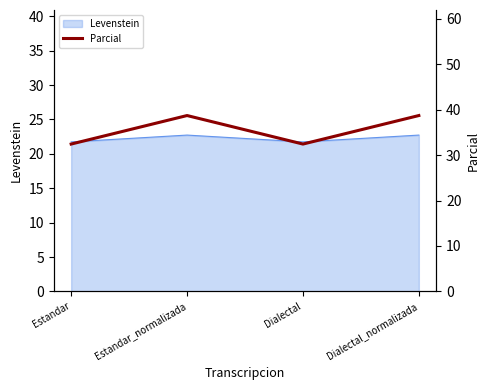

What is the sum of all values?

142.3